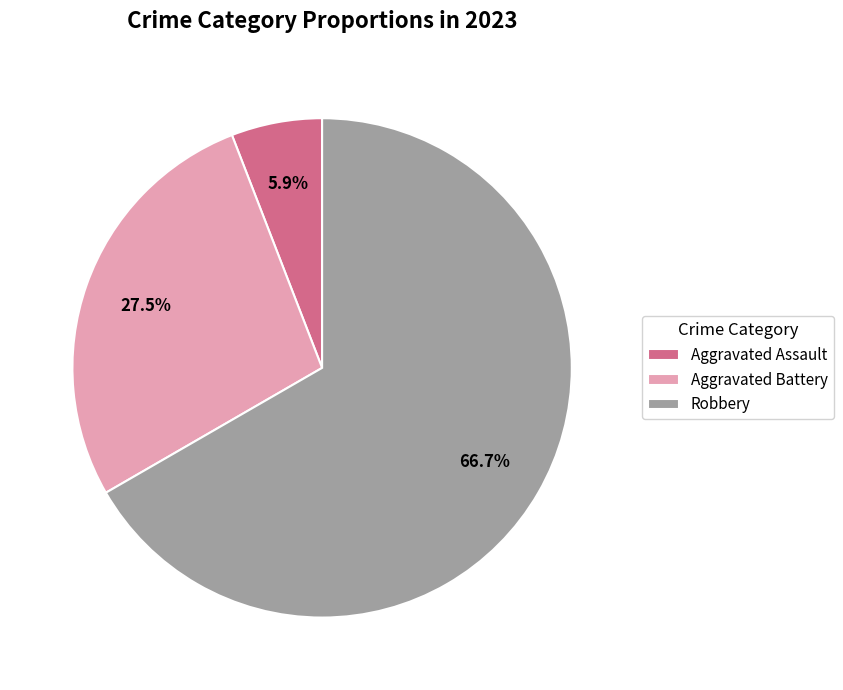

How many segments does this pie chart have?

3